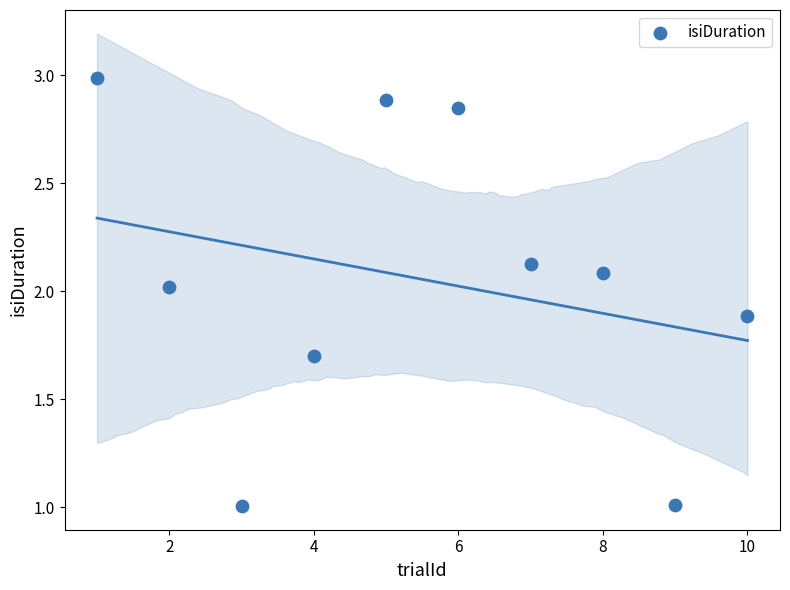

What is the range of X values (max minus min)?

9.0